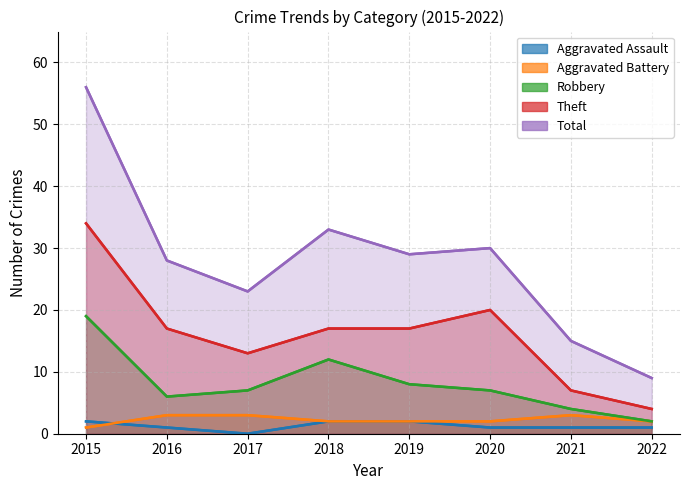

List the series in order of their peak value, lowest first.

Aggravated Assault, Aggravated Battery, Robbery, Theft, Total